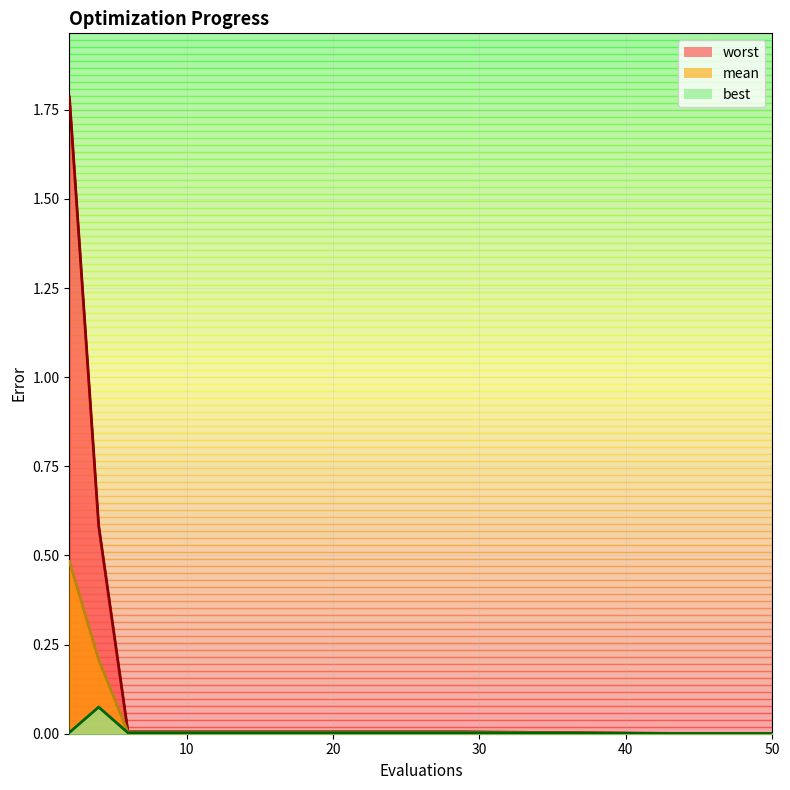

At which label is best closest to 0?

43